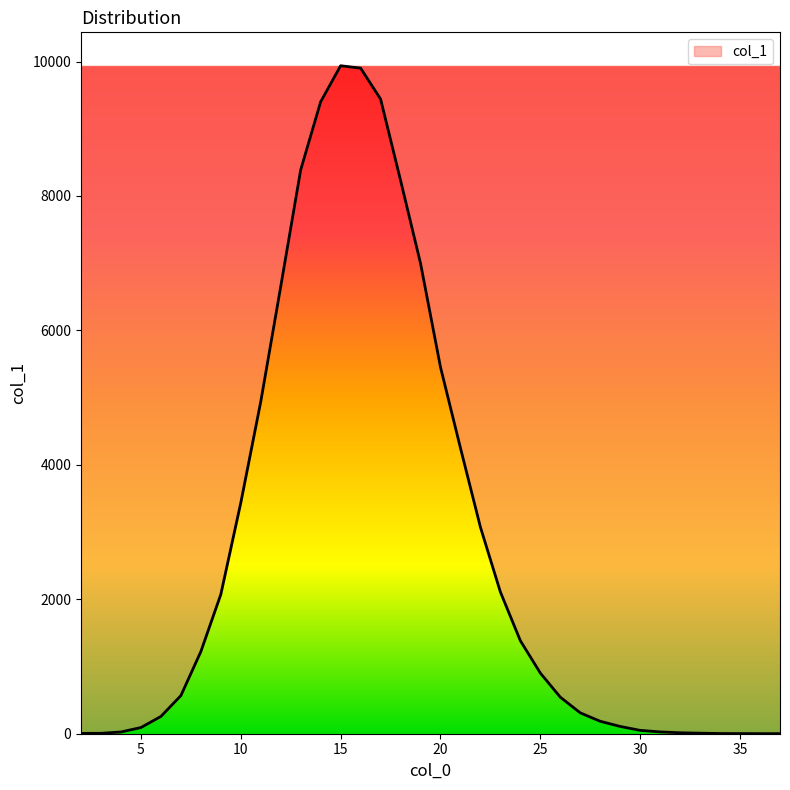

What is the maximum value shown in the chart?

9938